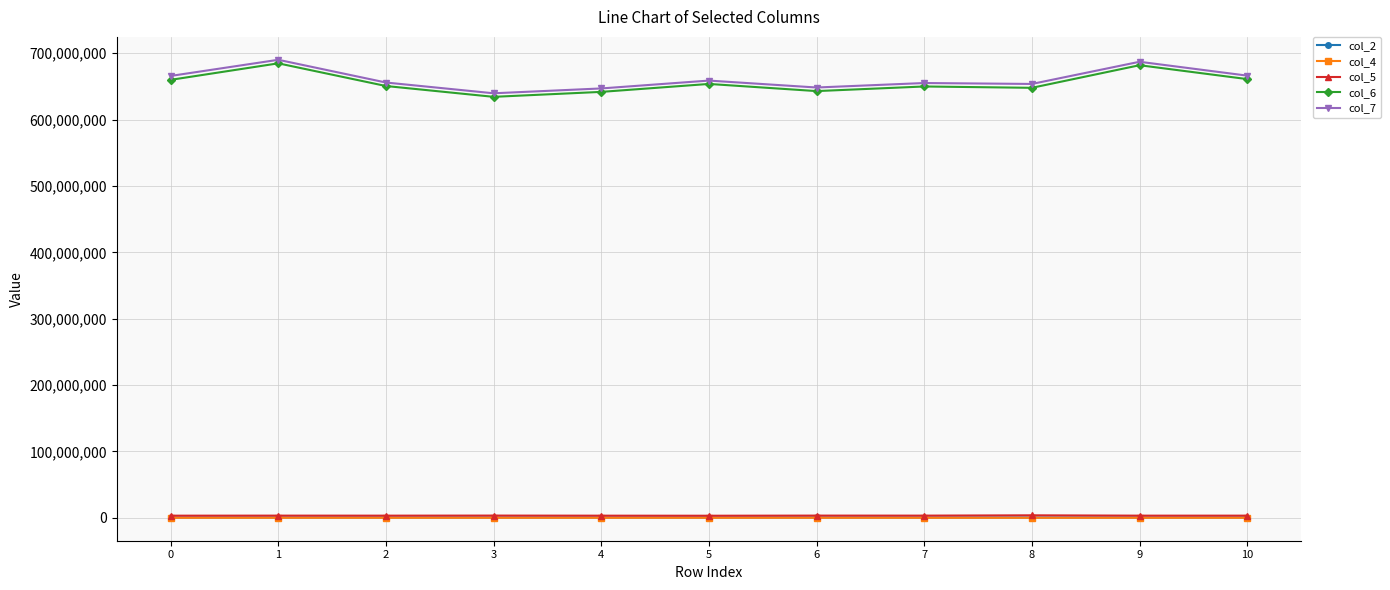

Which series has the widest spread of values?

col_6